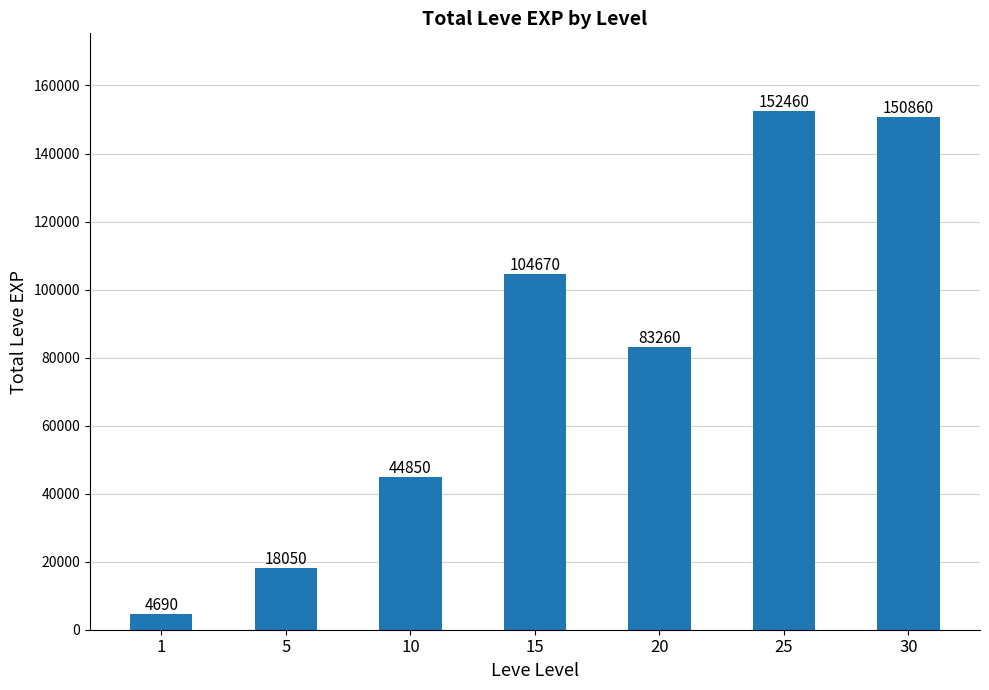

At which label does the data first exceed 83260?

15